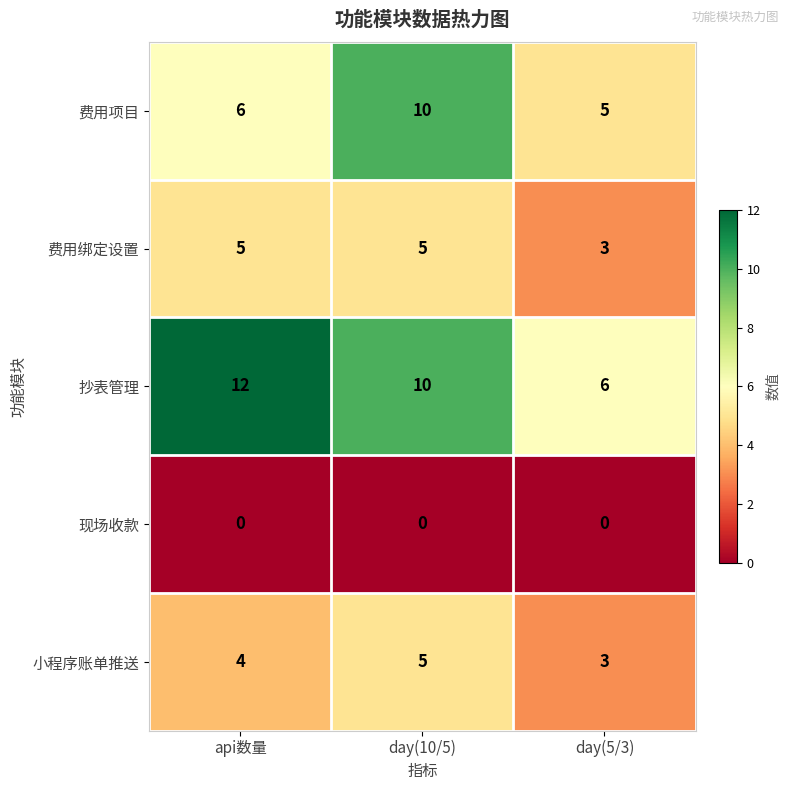

At how many categories does at least one series exceed 9?

2